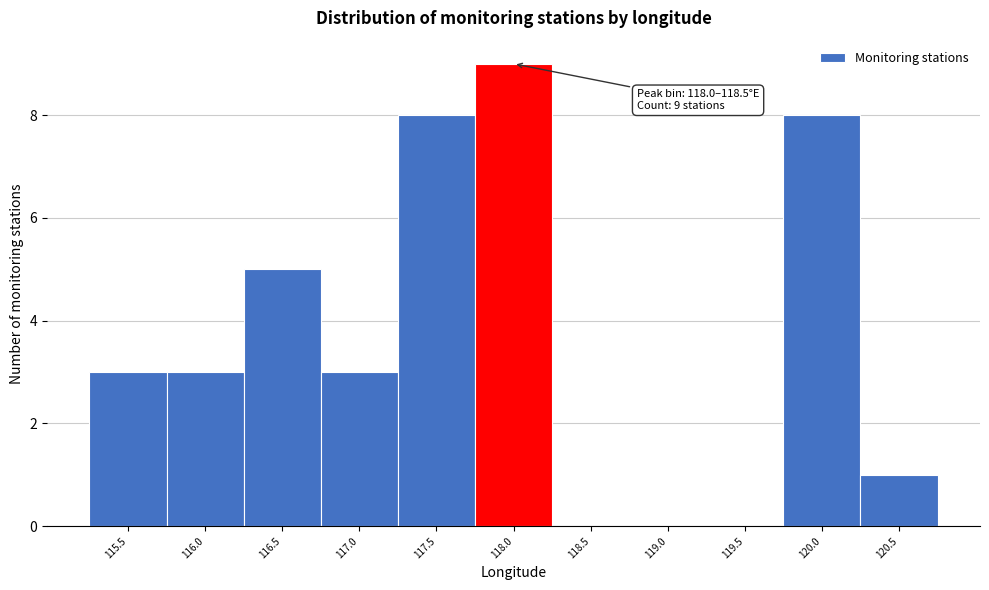

Reading left to right, extract all data points from this chart.

115.5=3	116.0=3	116.5=5	117.0=3	117.5=8	118.0=9	118.5=0	119.0=0	119.5=0	120.0=8	120.5=1